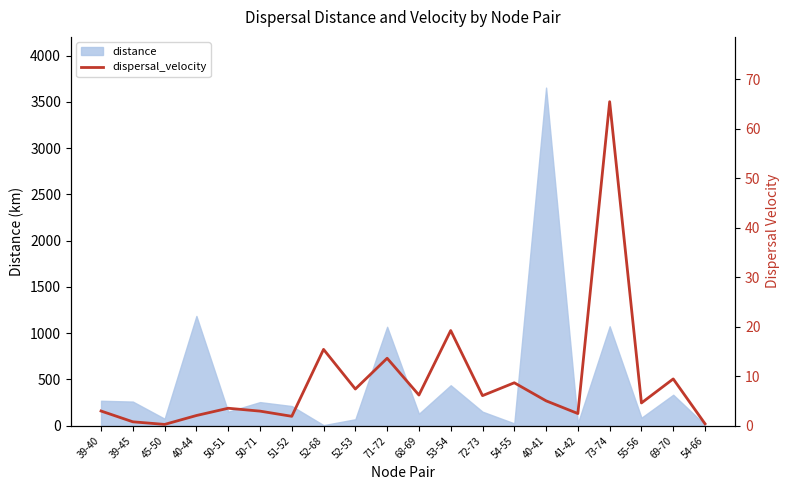

Between 39-40 and 73-74, which is larger?

73-74